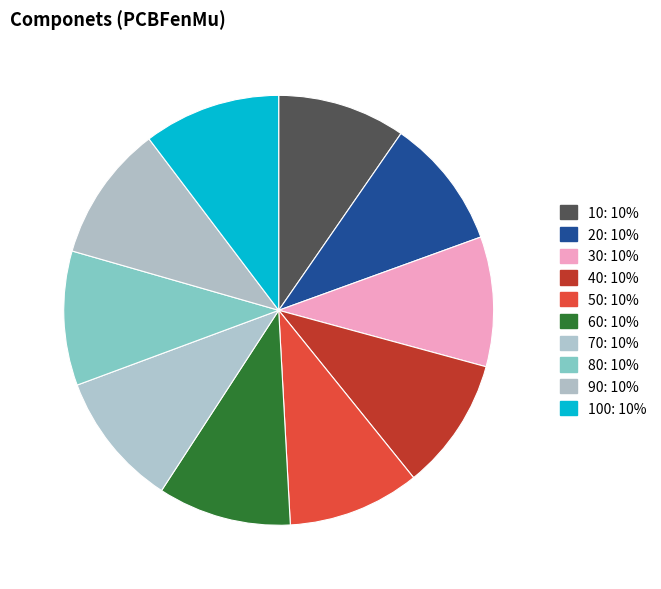

Which slice is the smallest?

10